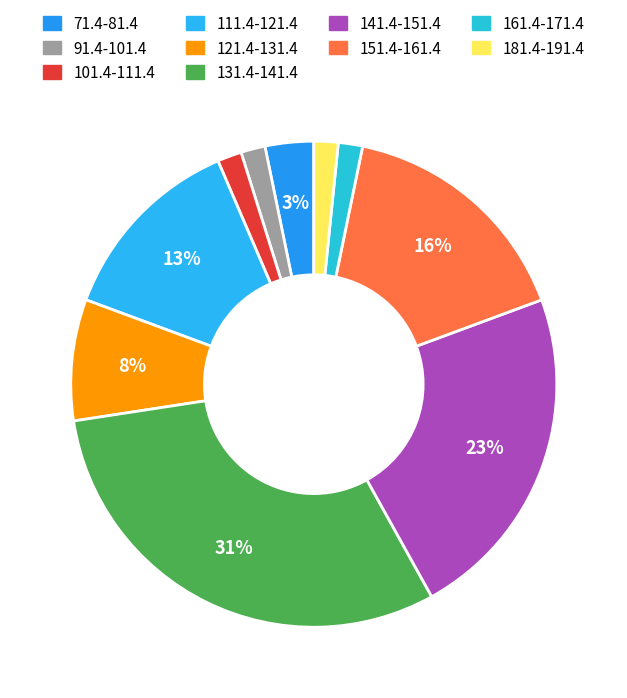

What percentage is the 121.4-131.4 slice, to the nearest percent?

8%